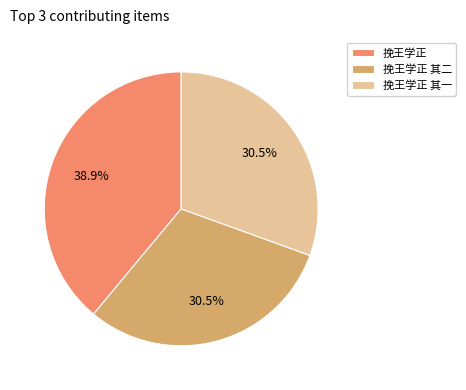

True or false: 挽王学正 其一 accounts for 16% of the total.

False